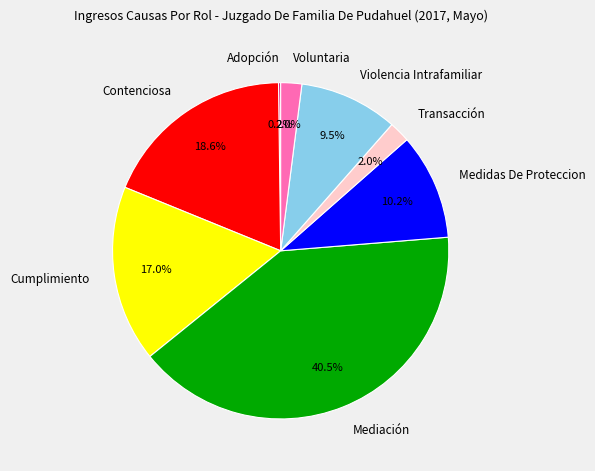

To the nearest percent, what is the difference between the Cumplimiento and Transacción slice percentages?

15%